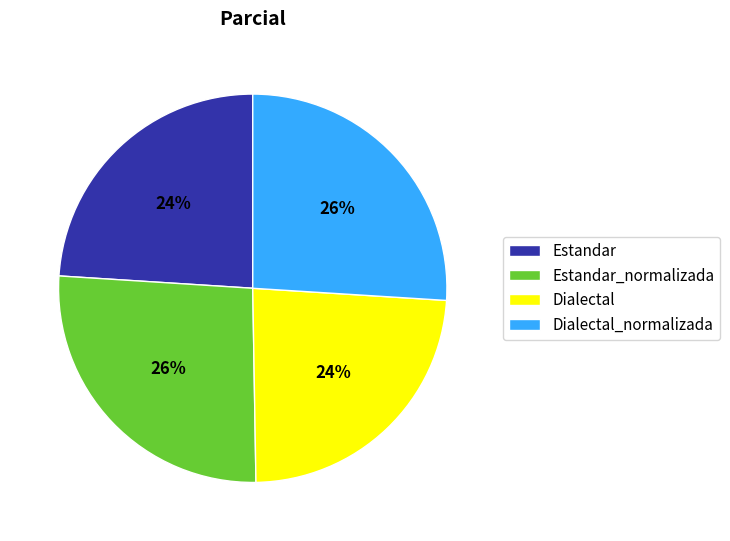

True or false: Estandar_normalizada accounts for 26% of the total.

True